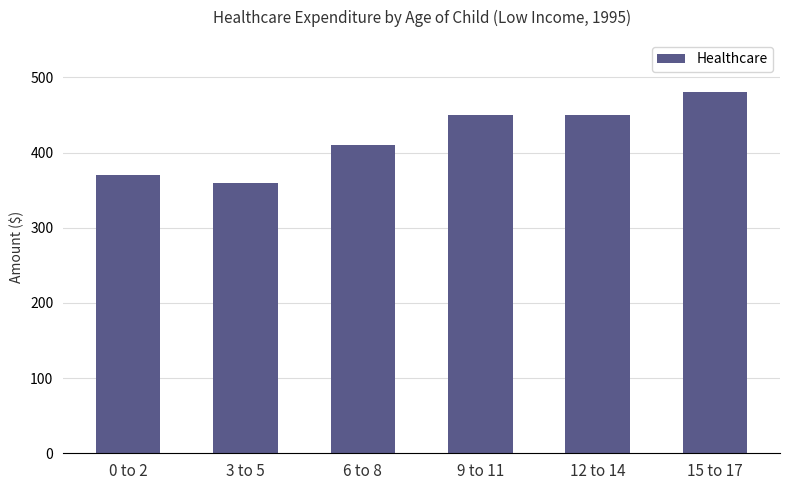

What is the difference between the maximum and second lowest values?

110